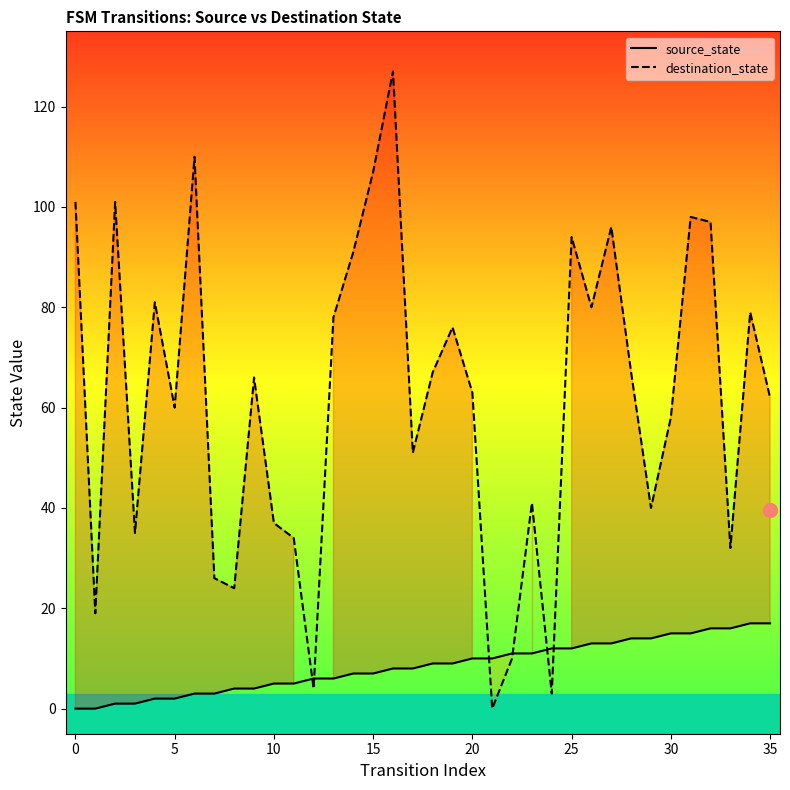

Is the value of destination_state at 27 greater than the value of source_state at 27?

Yes